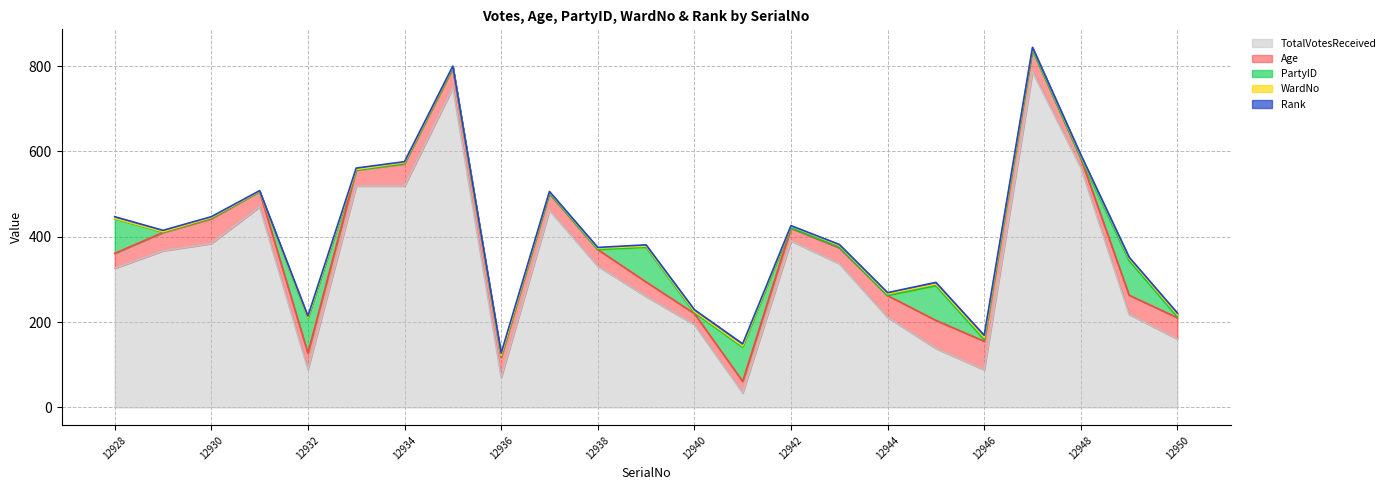

Count the number of categories in the chart.

23